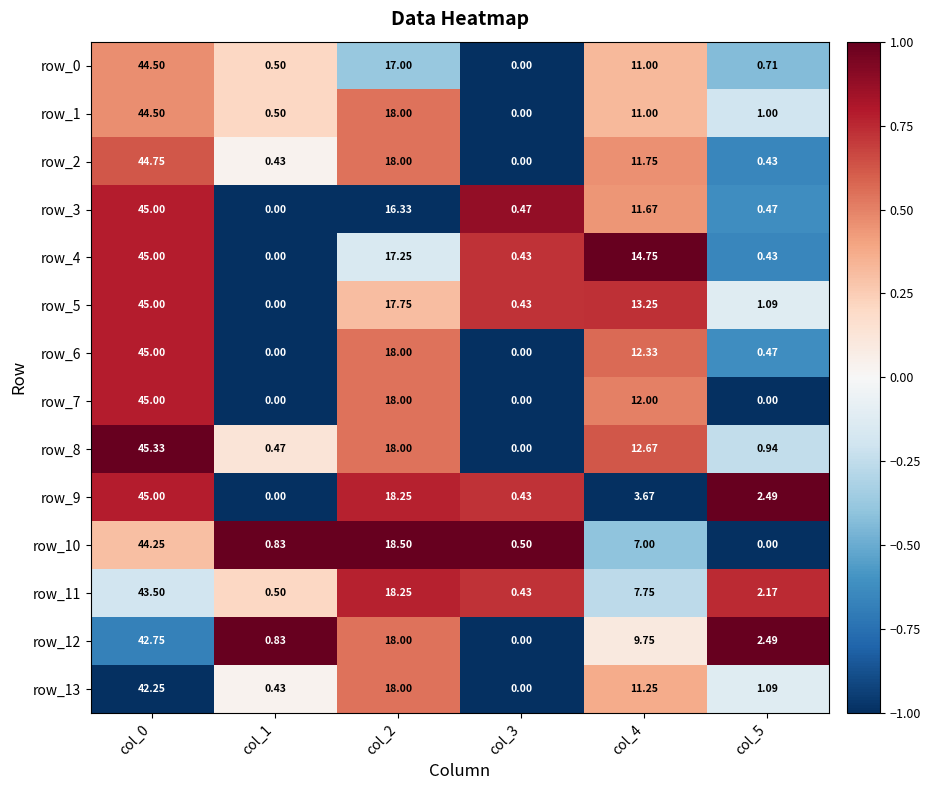

Which series has the largest total across all categories?

row_4